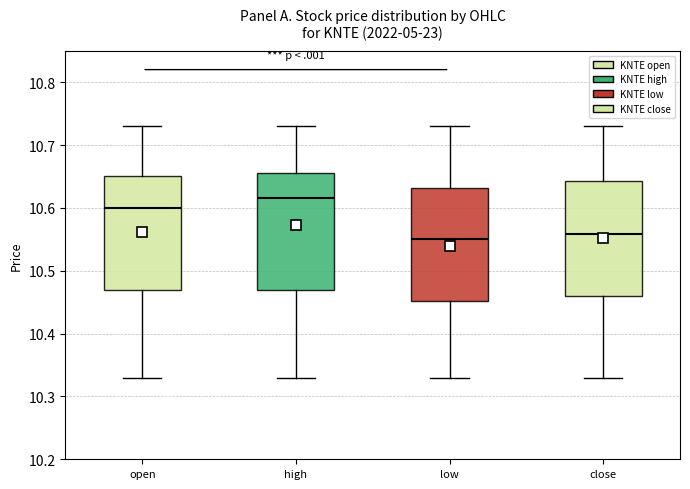

Reading left to right, transcribe this box plot: for each box, give where its median line is, the range the box spans, and where its two whiskers end, as read against the y-axis. The values are not printed on the chart, so give them approximately, as read against the axis.

open: median 10.60, box 10.47 to 10.65, whiskers 10.33 to 10.73
high: median 10.62, box 10.47 to 10.66, whiskers 10.33 to 10.73
low: median 10.55, box 10.45 to 10.63, whiskers 10.33 to 10.73
close: median 10.56, box 10.46 to 10.64, whiskers 10.33 to 10.73